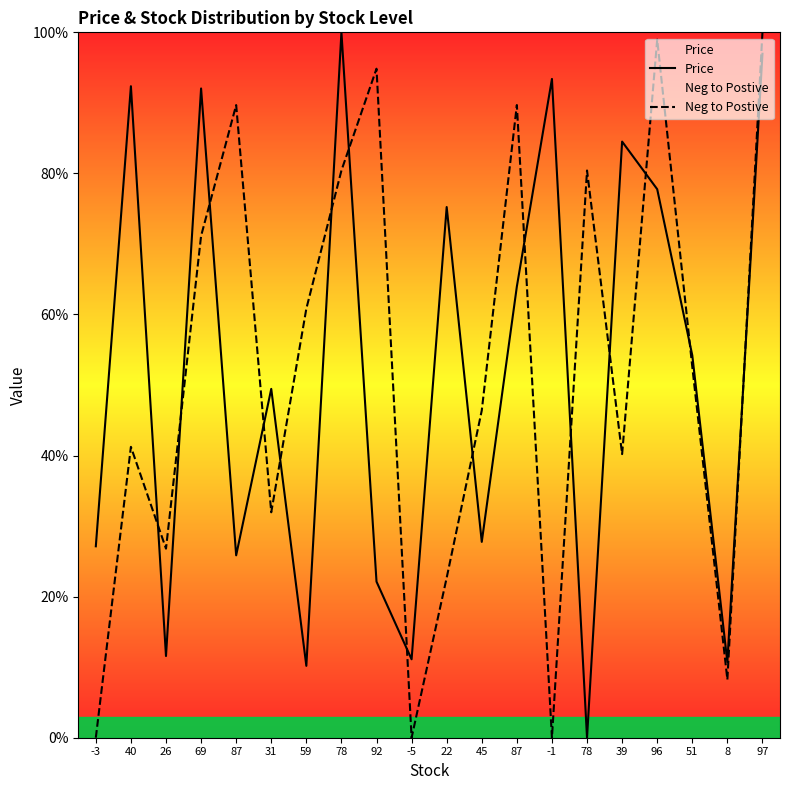

Reading left to right, what are all the values shown in this chart?

Price: 27.1	92.4	11.6	92.0	25.9	49.5	10.2	100.0	22.1	11.1	75.2	27.8	64.0	93.4	0.0	84.5	77.8	54.2	10.7	97.0
Neg to Postive: 0.0	41.2	26.8	71.1	89.7	32.0	60.8	80.4	94.8	0.0	22.7	46.4	89.7	0.0	80.4	40.2	99.0	52.6	8.2	100.0